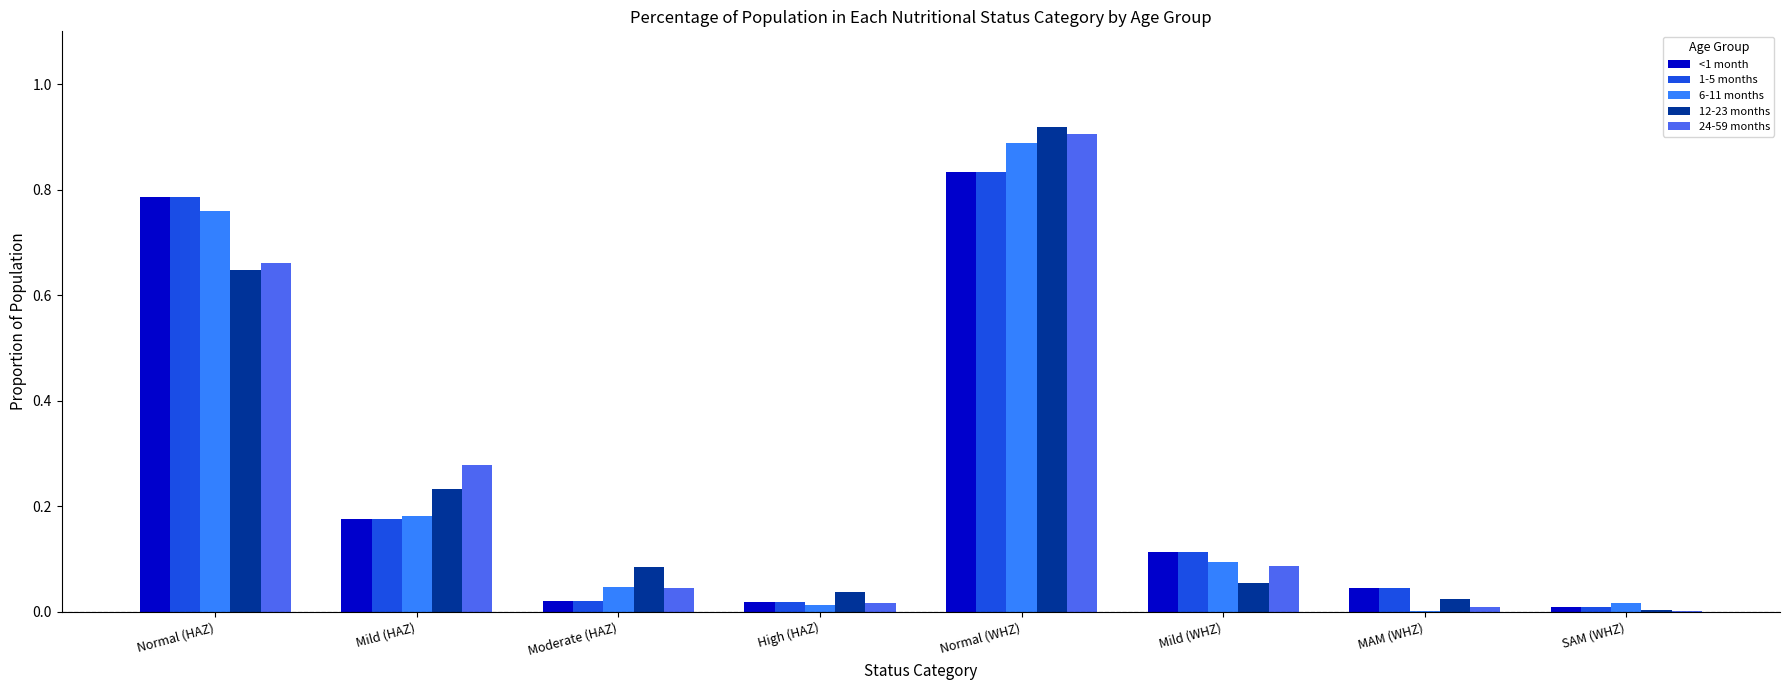

Which series has the largest range (max minus min)?

12-23 months